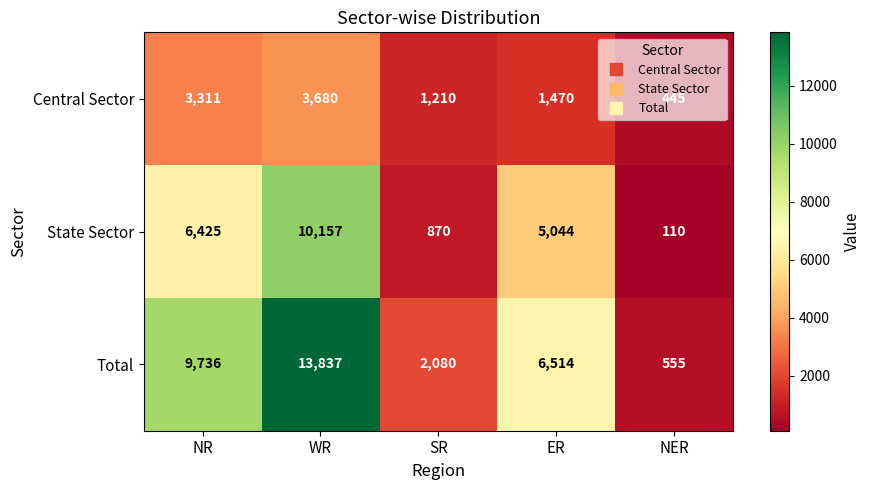

Which label corresponds to the smallest value in the chart?

NER